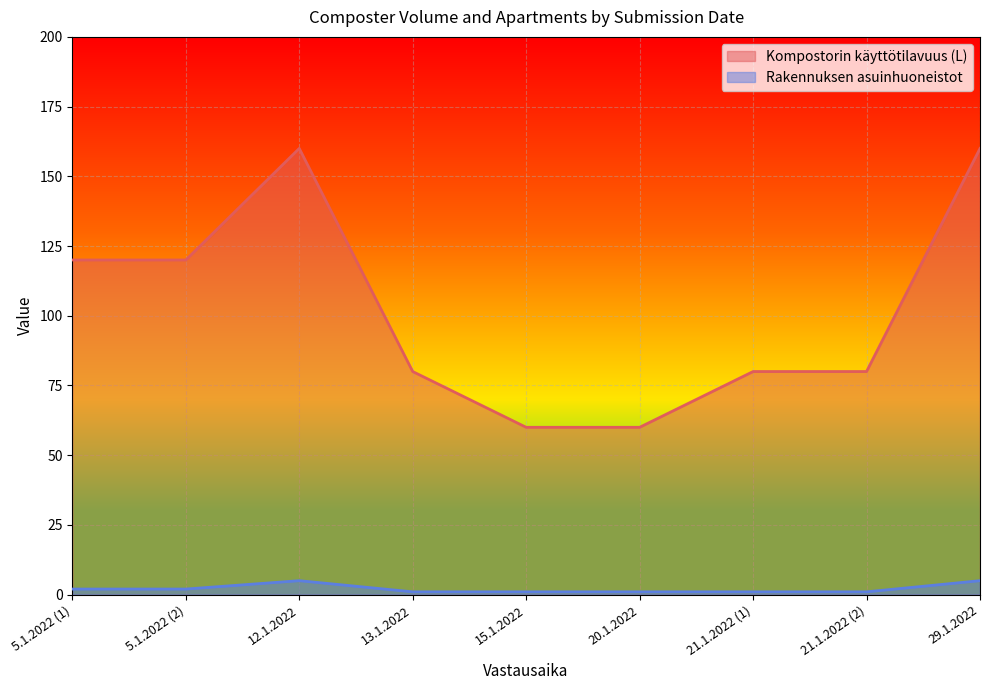

Reading right to left, extract all data points from this chart.

Kompostorin käyttötilavuus (L): 160	80	80	60	60	80	160	120	120
Rakennuksen asuinhuoneistot: 5	1	1	1	1	1	5	2	2